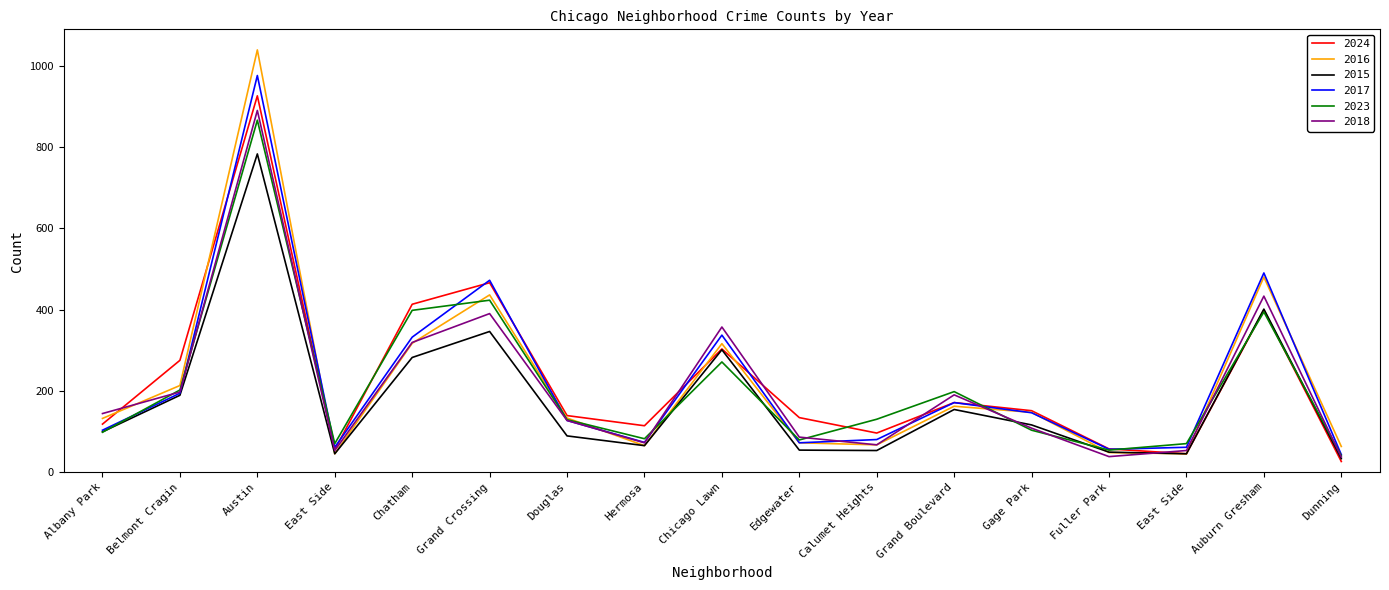

Rank the categories by 2017 value from highest to lowest.

Austin, Auburn Gresham, Grand Crossing, Chicago Lawn, Chatham, Belmont Cragin, Grand Boulevard, Gage Park, Douglas, Albany Park, Calumet Heights, Hermosa, Edgewater, East Side, East Side, Fuller Park, Dunning